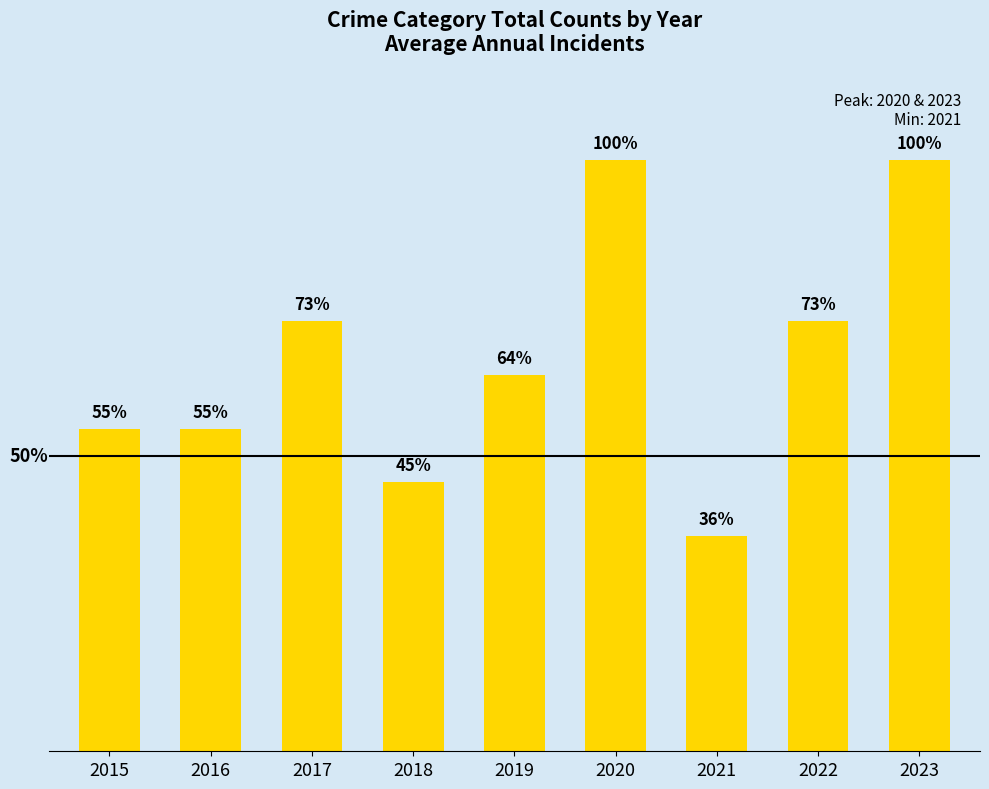

Are the bars grouped side by side (vs. stacked)?

No